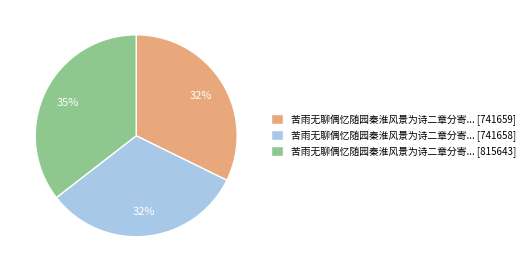

Does any single category account for the majority?

No